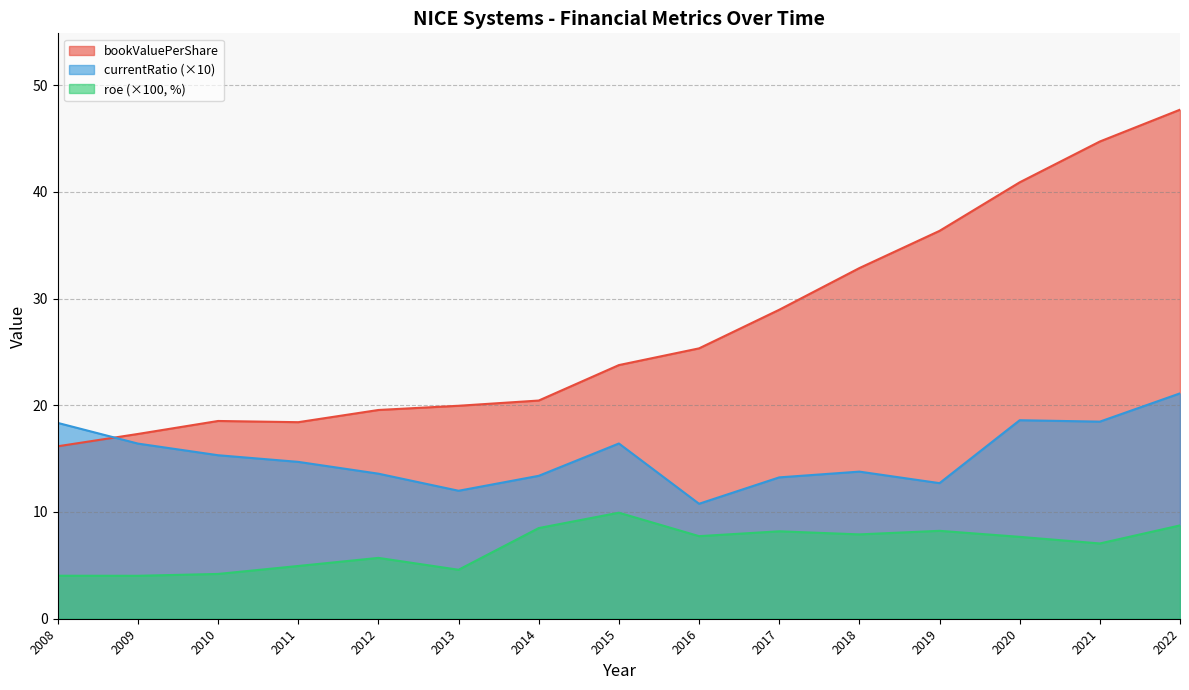

Reading right to left, list all the values displayed in this chart.

bookValuePerShare: 47.7	44.7	40.9	36.3	32.9	28.9	25.3	23.8	20.4	20.0	19.6	18.4	18.5	17.3	16.2
currentRatio: 21.1	18.5	18.6	12.7	13.8	13.2	10.8	16.4	13.4	12.0	13.6	14.7	15.3	16.4	18.3
roe: 8.7	7.1	7.7	8.2	7.9	8.2	7.7	9.9	8.5	4.6	5.7	4.9	4.2	4.0	4.0